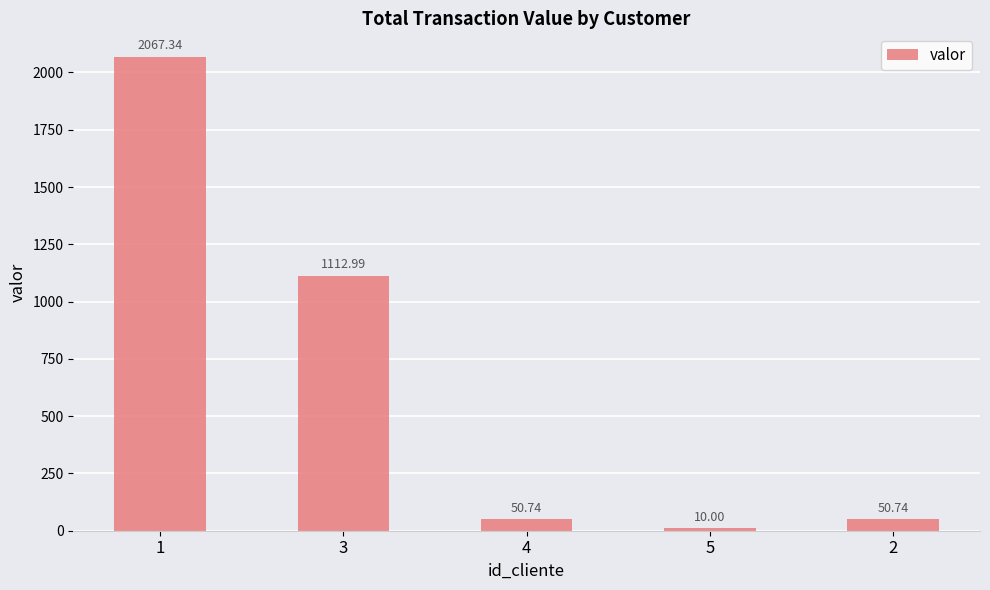

What is the difference between the values at 5 and 3?

1103.0